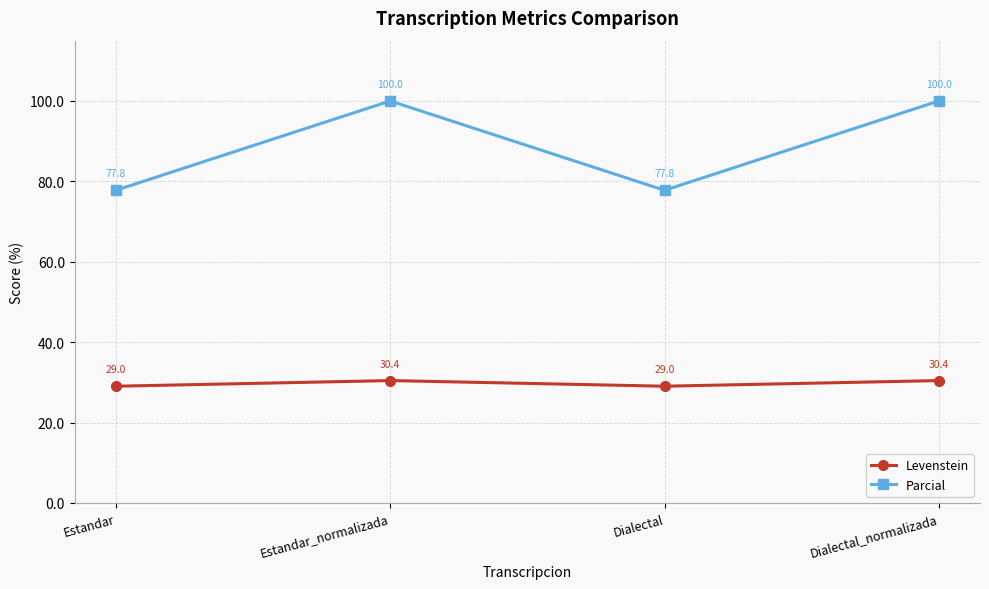

Reading left to right, extract all data points from this chart.

Levenstein: 29.0	30.4	29.0	30.4
Parcial: 77.8	100.0	77.8	100.0